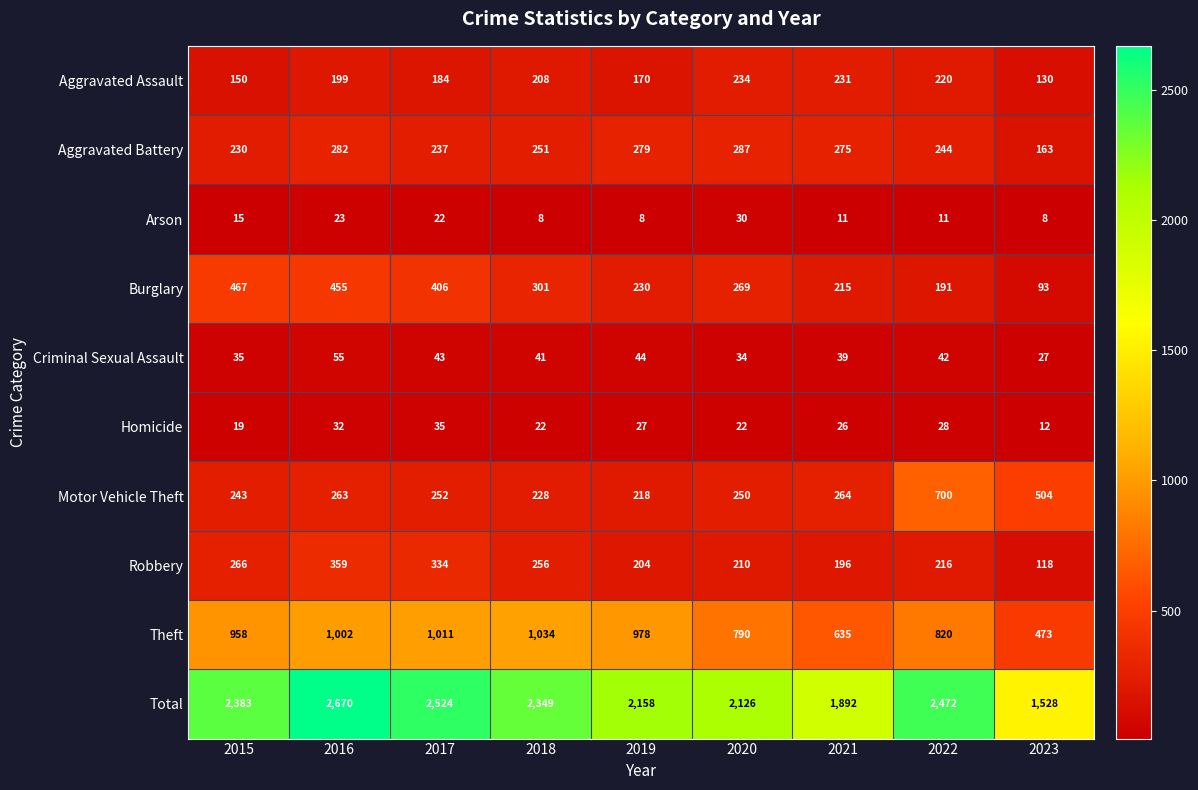

At how many categories does at least one series exceed 1679?

8